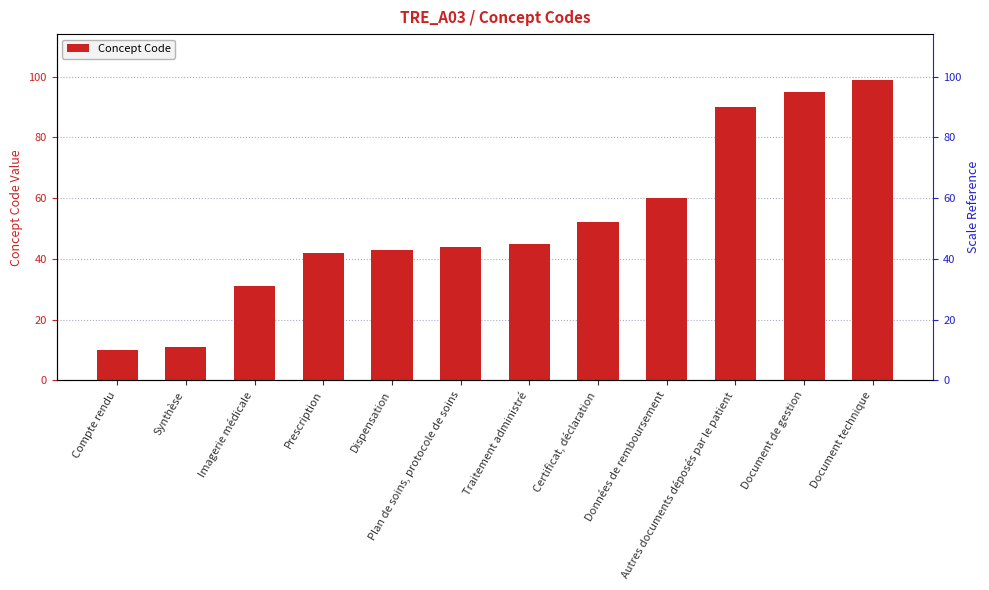

What is the value of the 1st bar from the left?

10